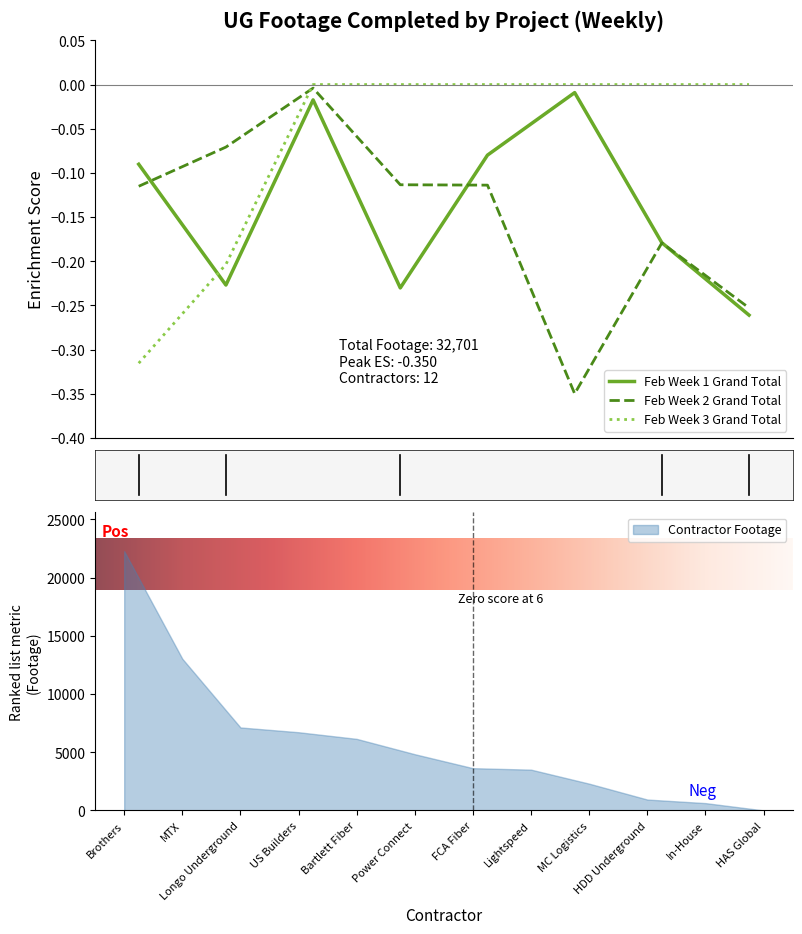

True or false: Feb Week 3 Grand Total and Feb Week 1 Grand Total cross at least once.

True